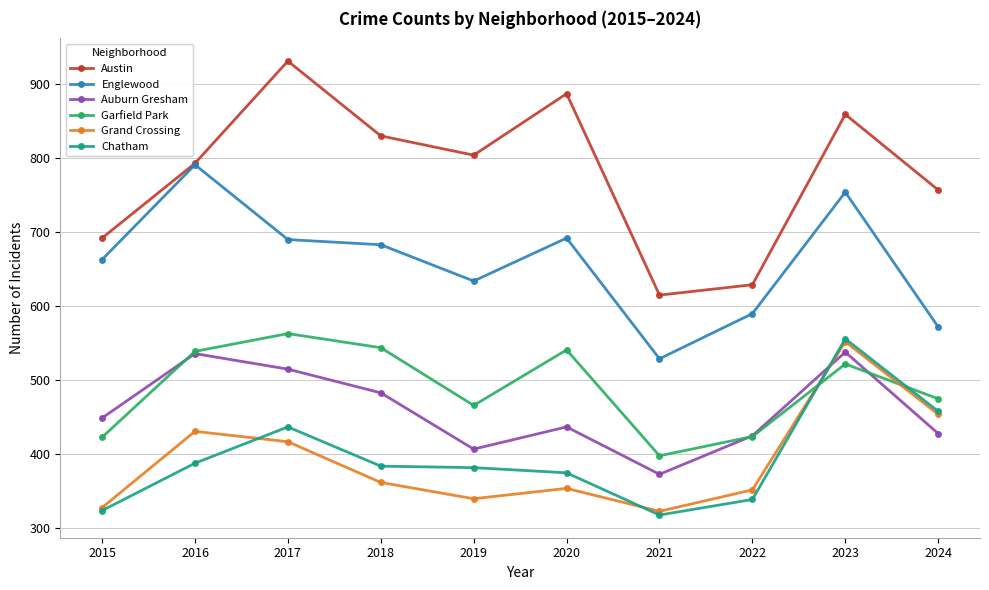

Which series has the largest total across all categories?

Austin